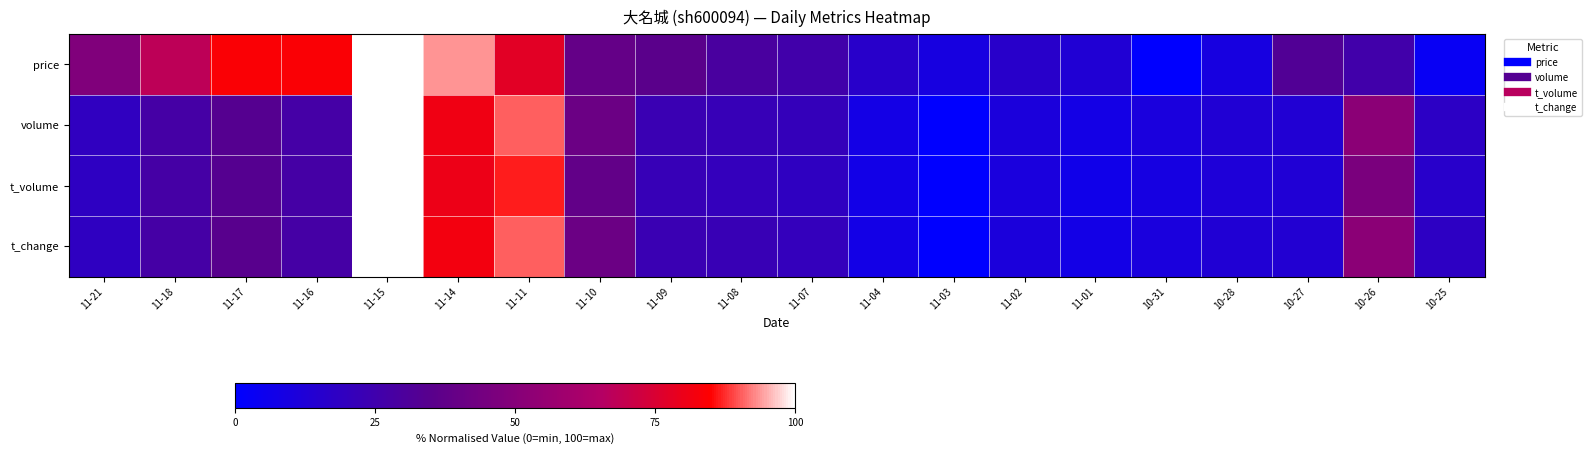

Which has a higher value, 10-25 or 11-02?

11-02